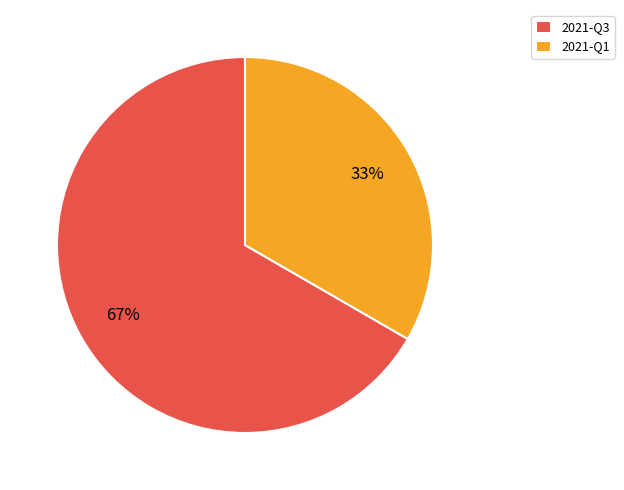

Rank the categories by value from highest to lowest.

2021-Q3, 2021-Q1